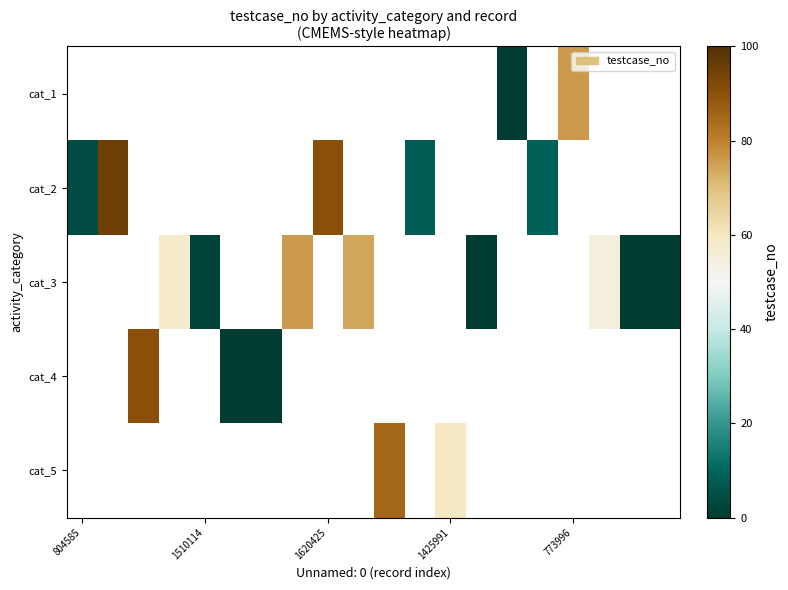

Which label corresponds to the smallest value in the chart?

14